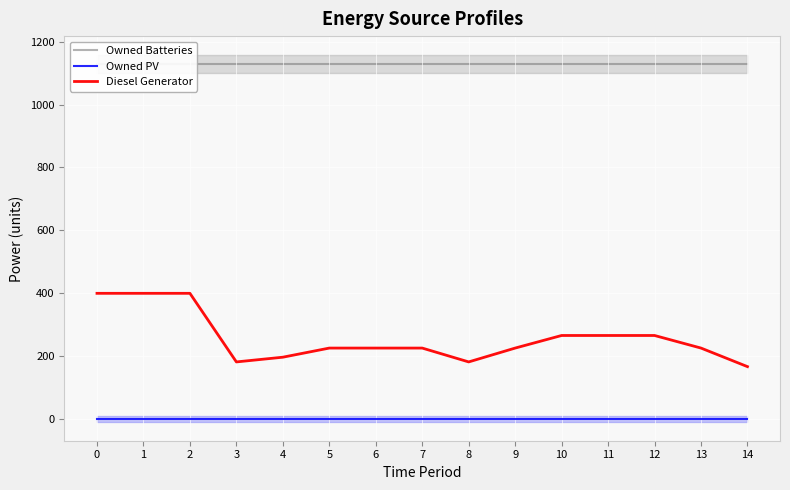

Rank the categories by Owned PV value from highest to lowest.

0, 1, 2, 3, 4, 5, 6, 7, 8, 9, 10, 11, 12, 13, 14